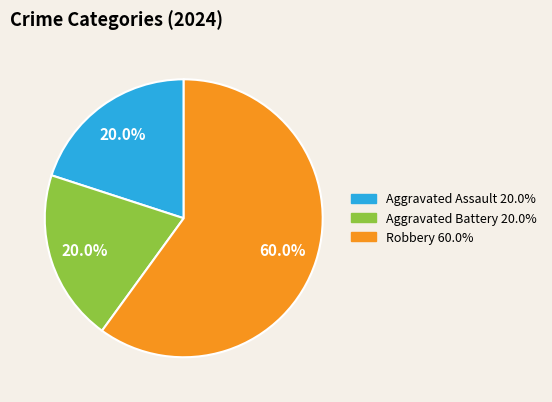

To the nearest percent, what portion does Aggravated Assault represent?

20%